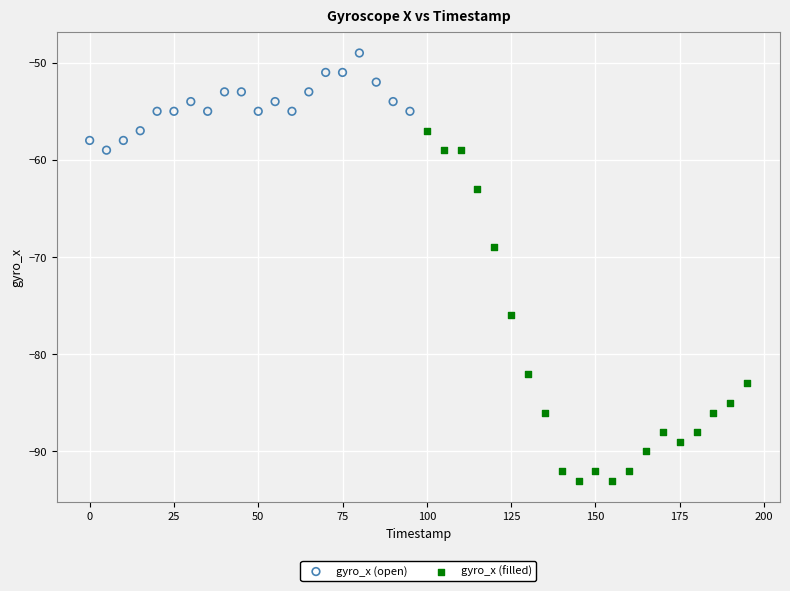

Which series reaches the minimum Y coordinate?

gyro_x (filled)